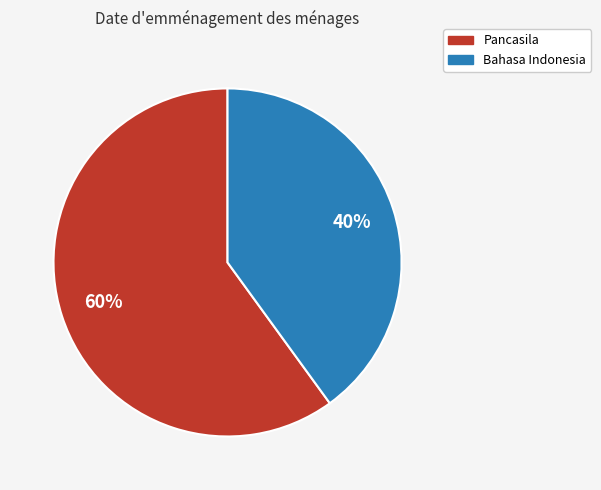

How many segments does this pie chart have?

2